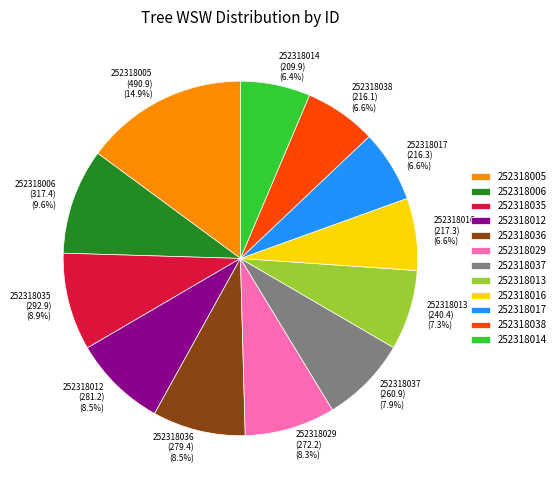

The 252318005 slice represents 92% of the pie. True or false?

False